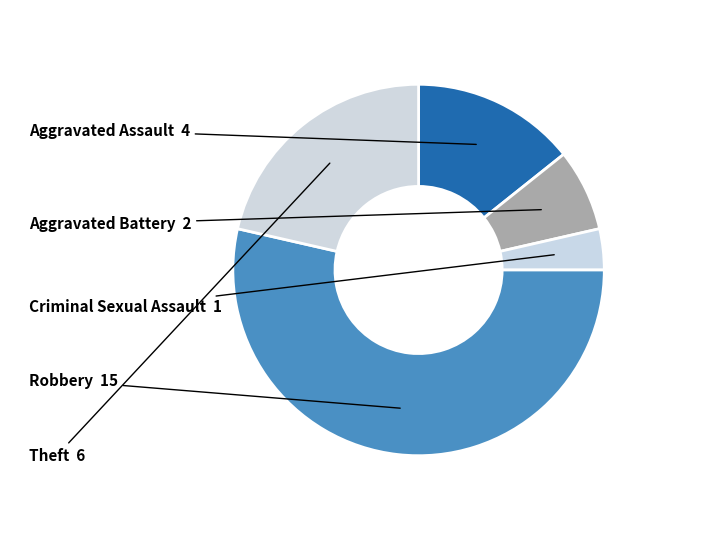

Approximately how many times larger is the value at Aggravated Assault compared to Criminal Sexual Assault?

4.0